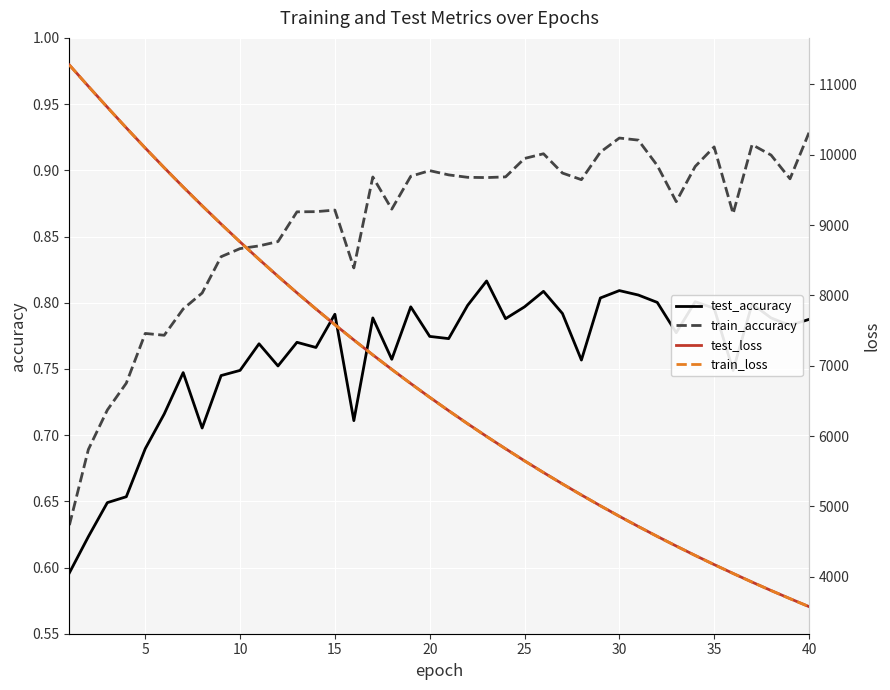

True or false: train_accuracy and test_accuracy intersect in this chart.

False